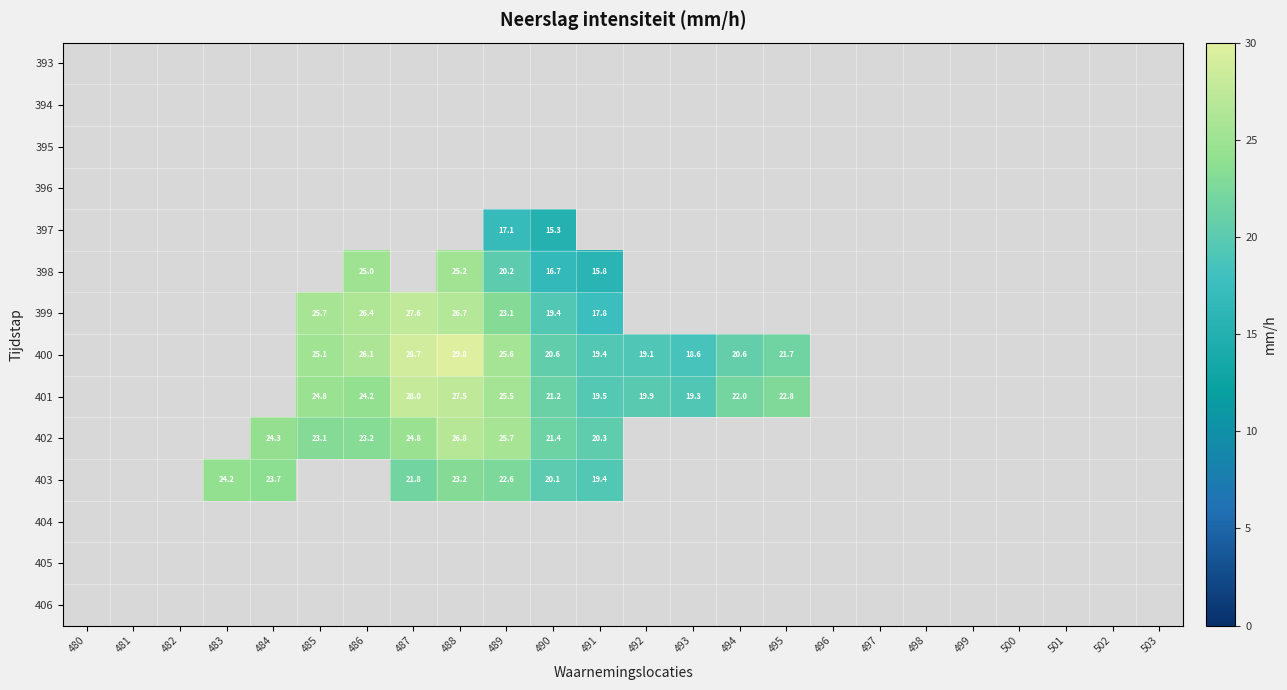

At which category does the chart reach its peak across all series?

488